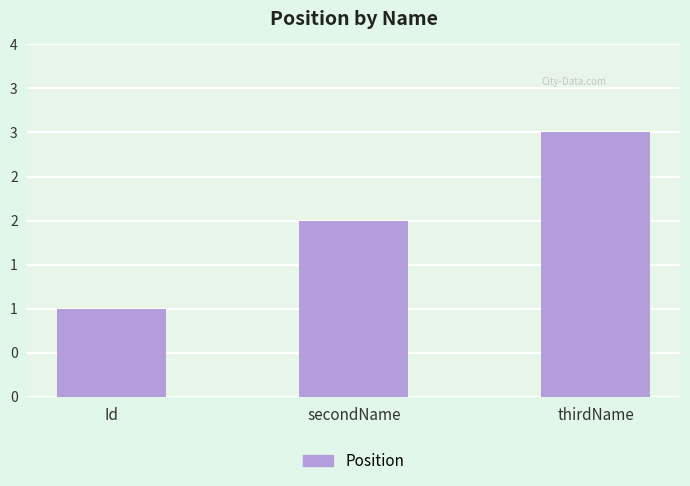

List the labels in order of value, largest first.

thirdName, secondName, Id